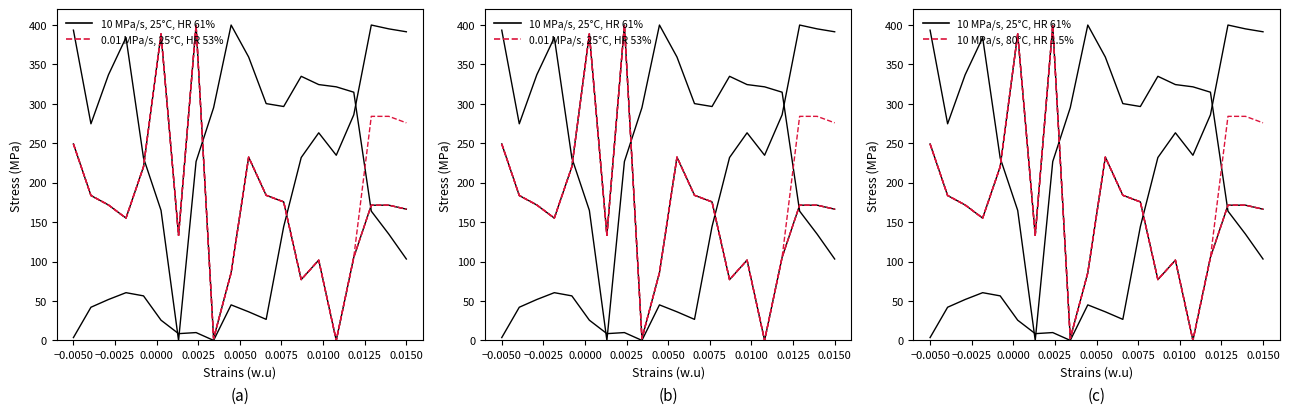

What is the sum of all 10 MPa/s, 80°C, HR 1.5% values?

3376.1